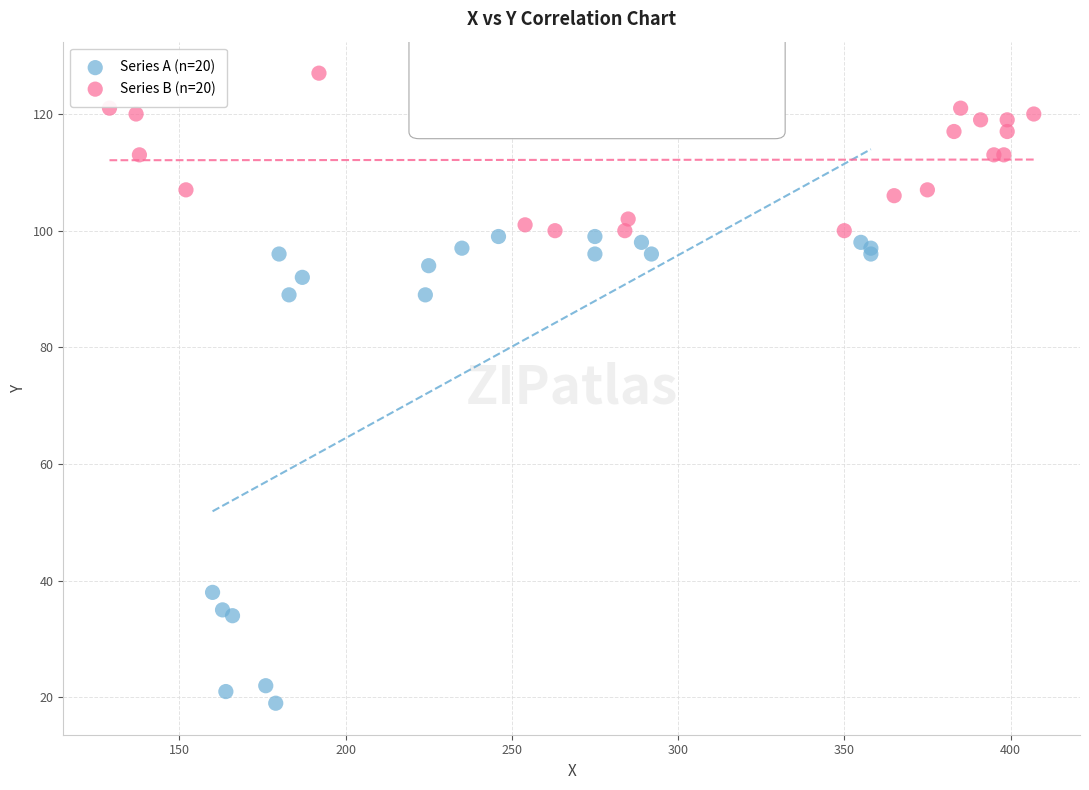

Which series contains the lowest Y value?

Series A (n=20)